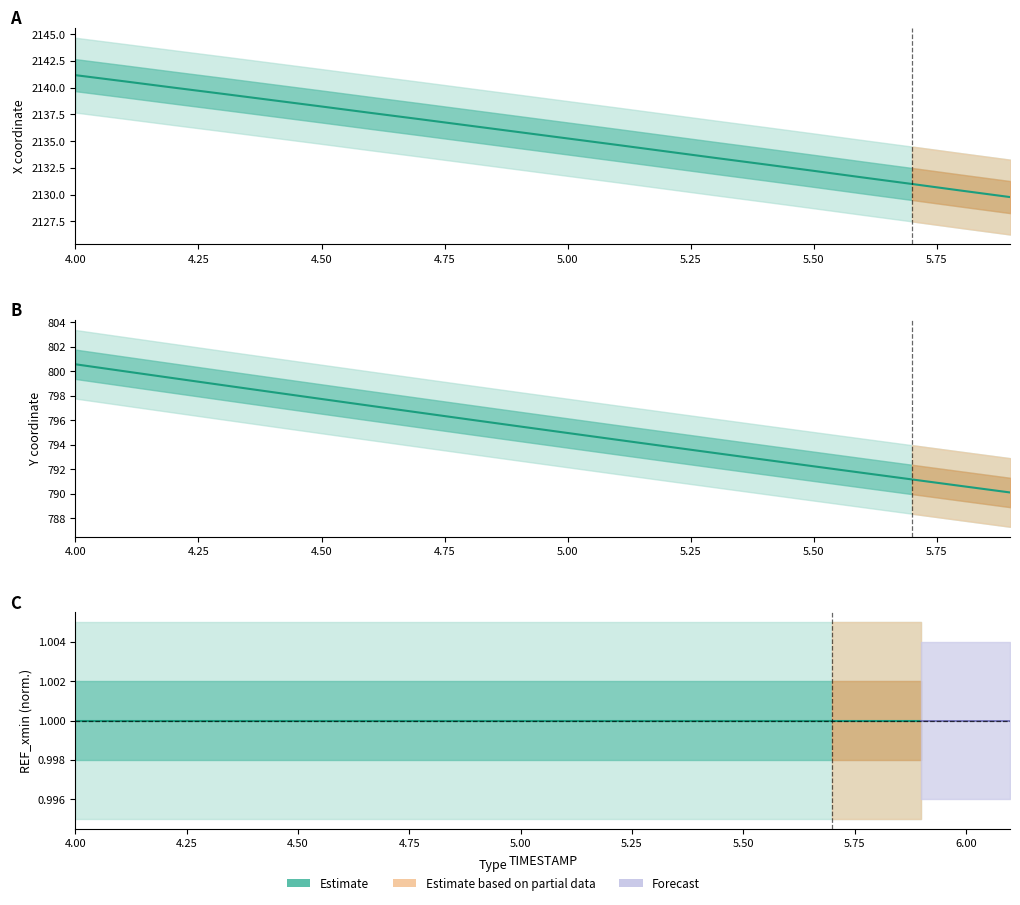

Does the chart display data point markers on the line(s)?

No